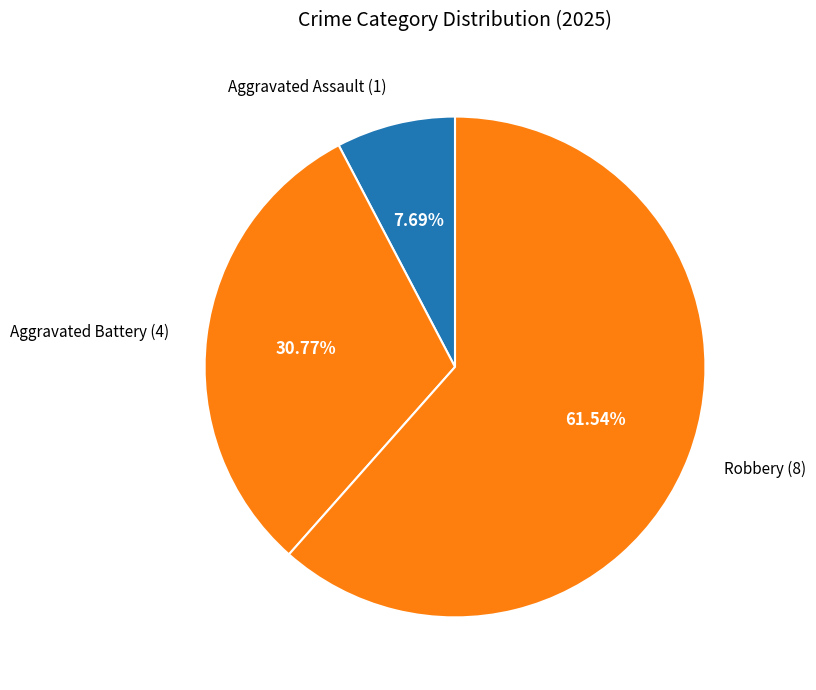

Rank the categories by value from highest to lowest.

Robbery (8), Aggravated Battery (4), Aggravated Assault (1)